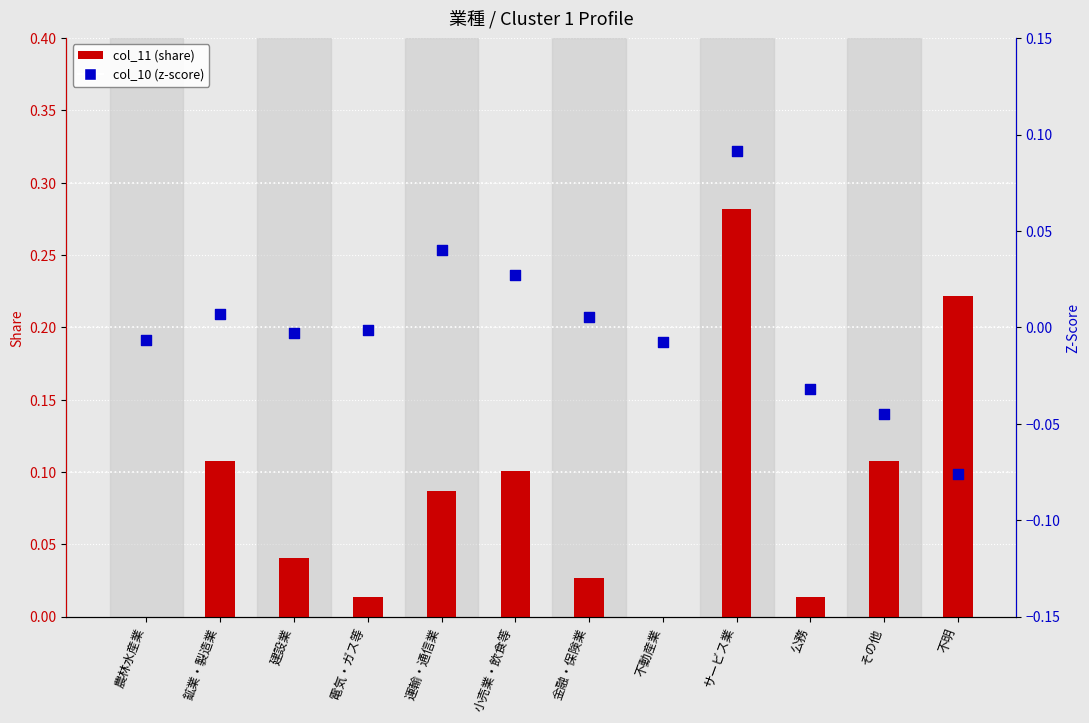

Which series reaches the minimum Y coordinate?

col_10 (z-score)